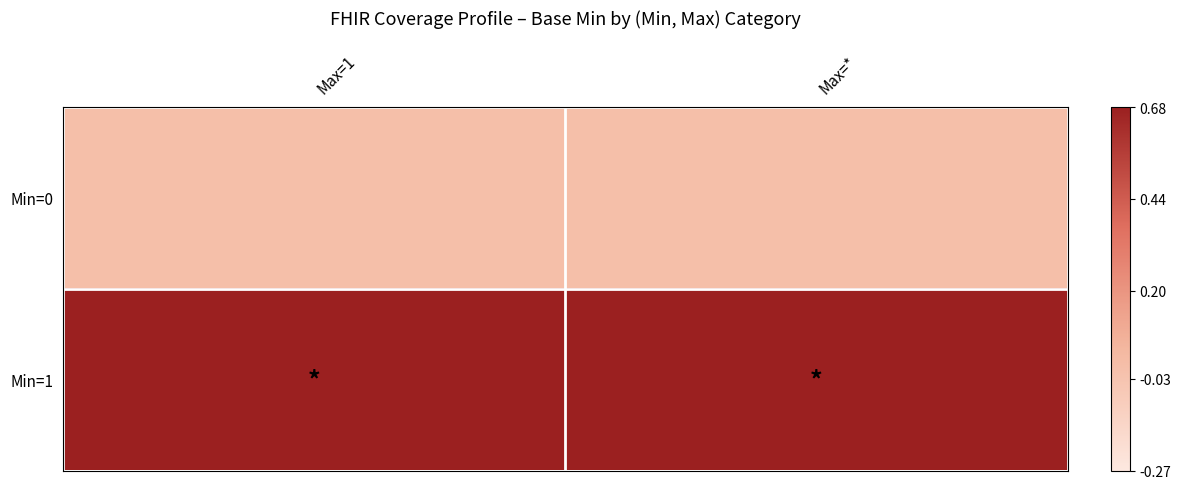

Reading left to right, what are all the values shown in this chart?

Min=0: Max=1=0	Max=*=0
Min=1: Max=1=1	Max=*=1